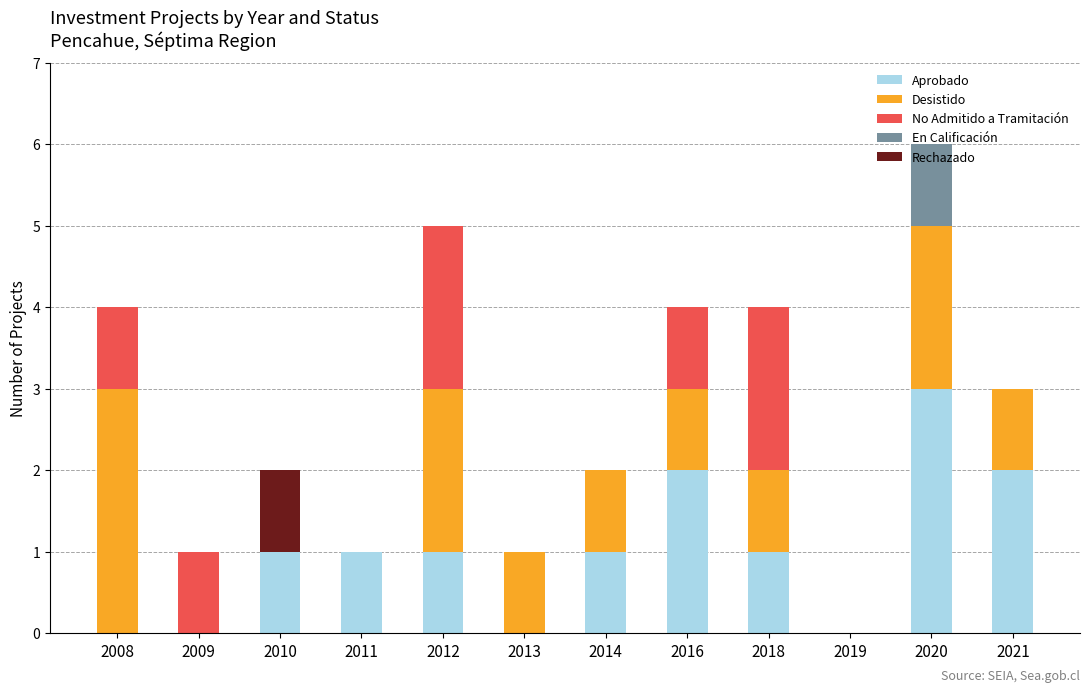

Which category has the highest value in the Aprobado series?

2020